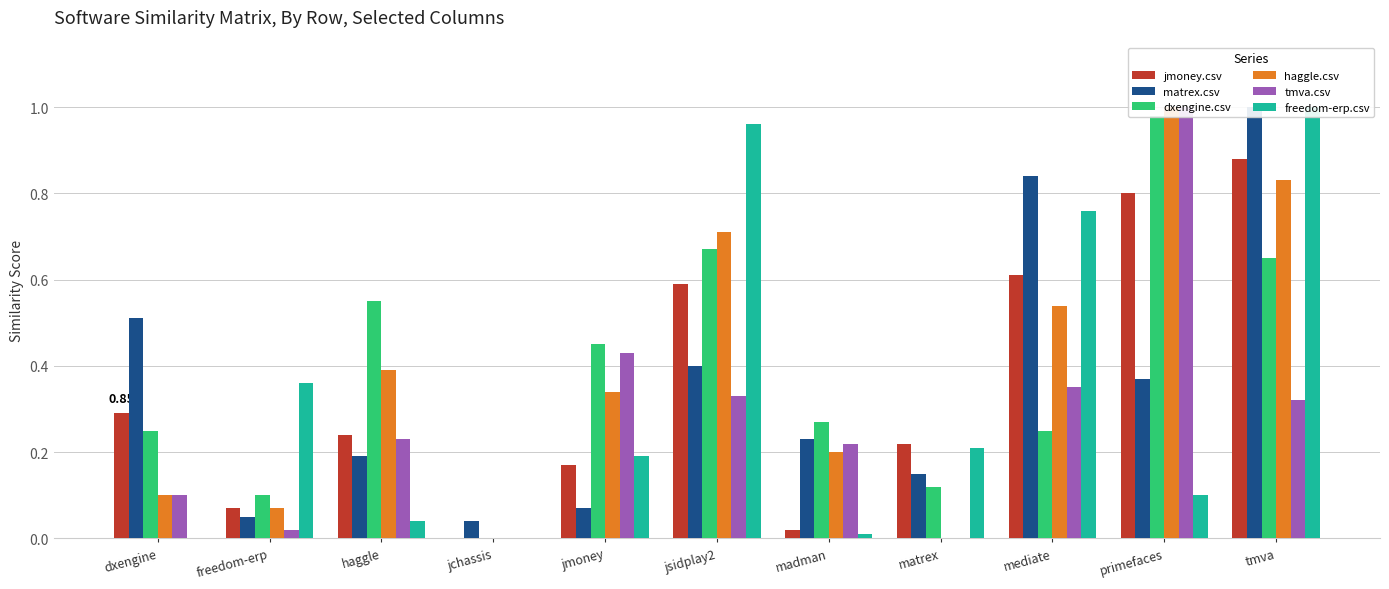

What is the label of the 6th bar from the left?

jsidplay2